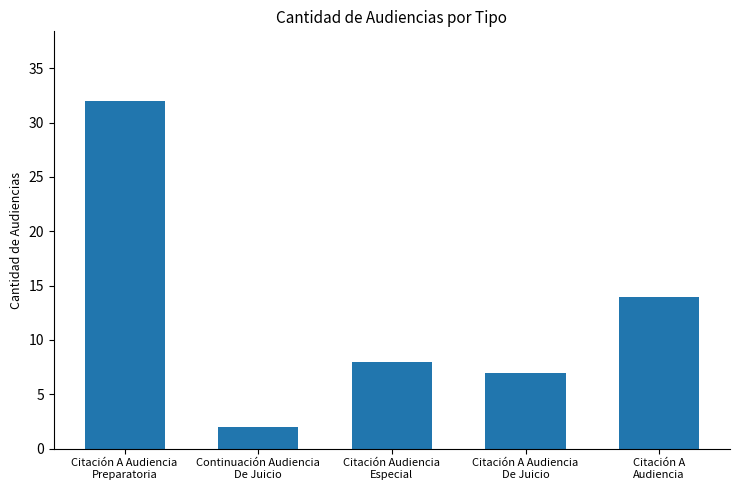

Reading left to right, what are all the values shown in this chart?

Citación A Audiencia
Preparatoria=32	Continuación Audiencia
De Juicio=2	Citación Audiencia
Especial=8	Citación A Audiencia
De Juicio=7	Citación A
Audiencia=14